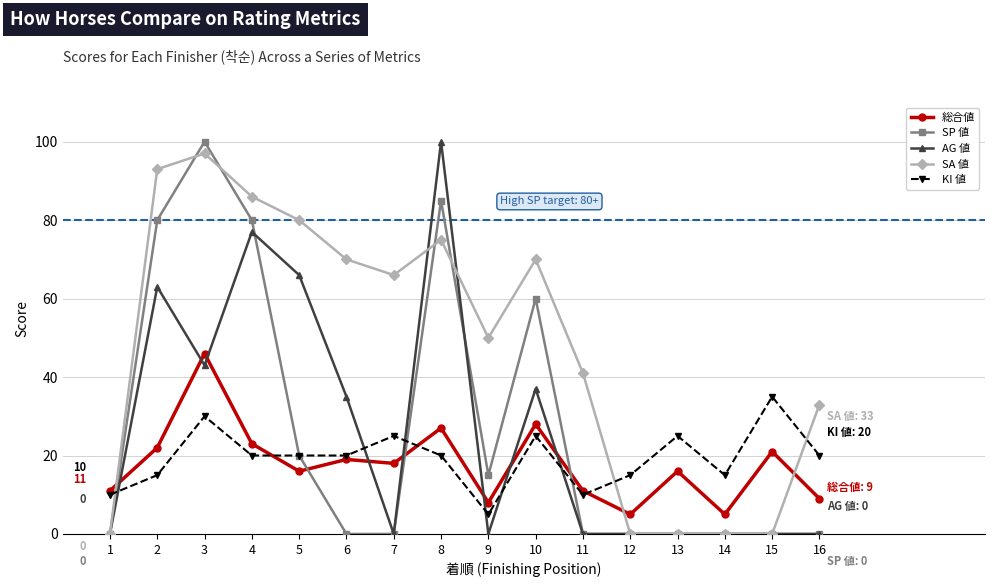

True or false: KI 値 and SP 値 cross at least once.

True